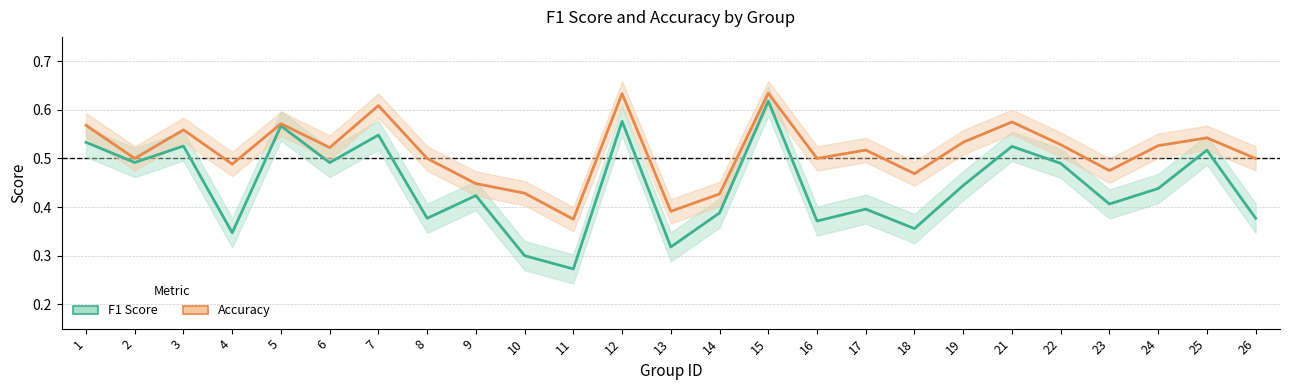

Reading left to right, transcribe all the data shown in this chart.

f1: 1=0.5	2=0.5	3=0.5	4=0.3	5=0.6	6=0.5	7=0.5	8=0.4	9=0.4	10=0.3	11=0.3	12=0.6	13=0.3	14=0.4	15=0.6	16=0.4	17=0.4	18=0.4	19=0.4	21=0.5	22=0.5	23=0.4	24=0.4	25=0.5	26=0.4
accuracy: 1=0.6	2=0.5	3=0.6	4=0.5	5=0.6	6=0.5	7=0.6	8=0.5	9=0.4	10=0.4	11=0.4	12=0.6	13=0.4	14=0.4	15=0.6	16=0.5	17=0.5	18=0.5	19=0.5	21=0.6	22=0.5	23=0.5	24=0.5	25=0.5	26=0.5